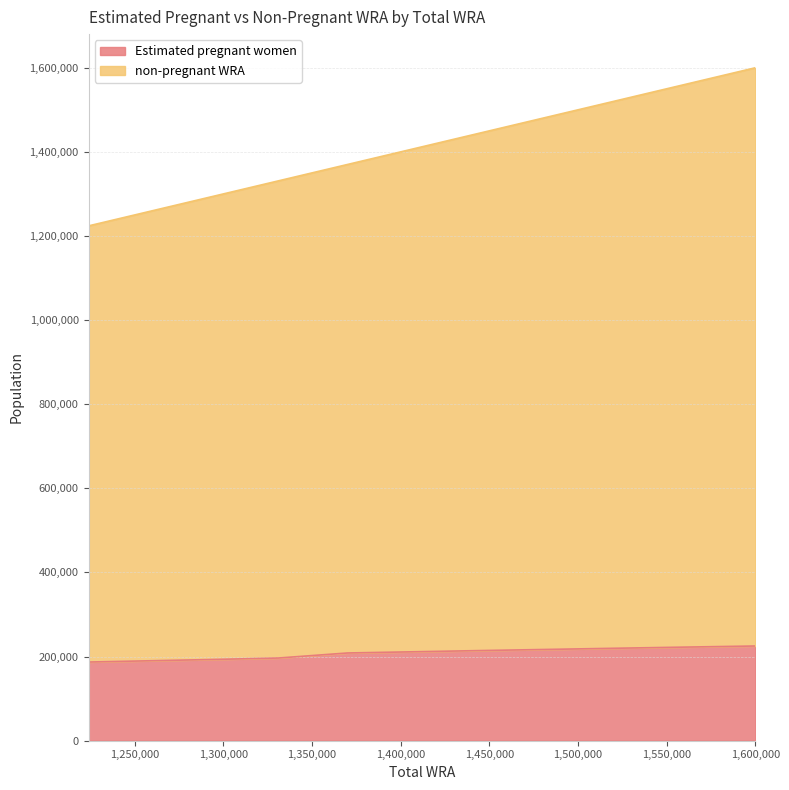

What is the difference between the maximum and minimum values in the Estimated pregnant women series?

38145.0